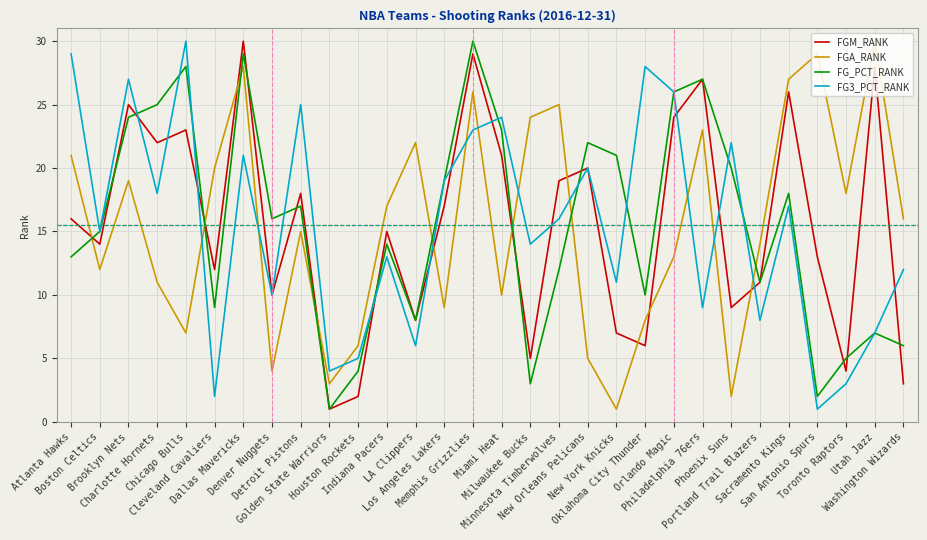

True or false: FG_PCT_RANK has more than 1 points higher than both neighbors.

True